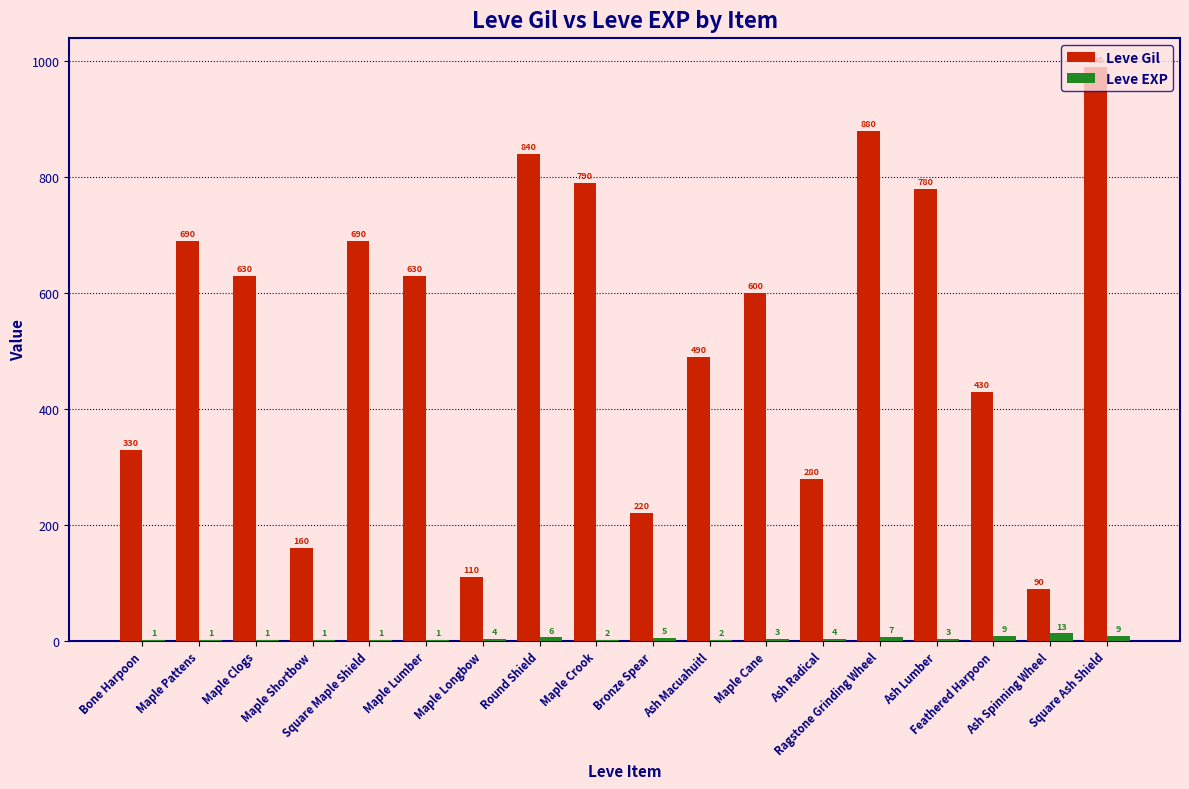

What is the sum of the Leve Gil values at Maple Cane and Maple Shortbow?

760